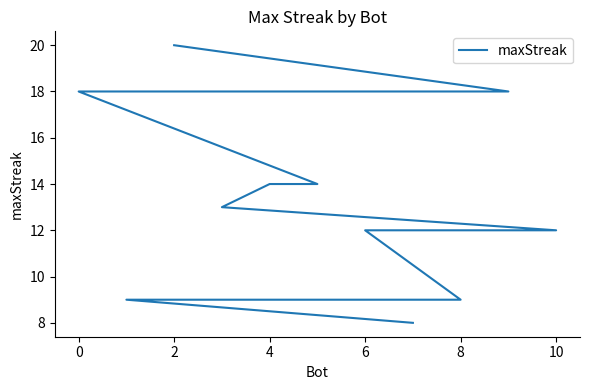

The value at 10 is 13. True or false?

False